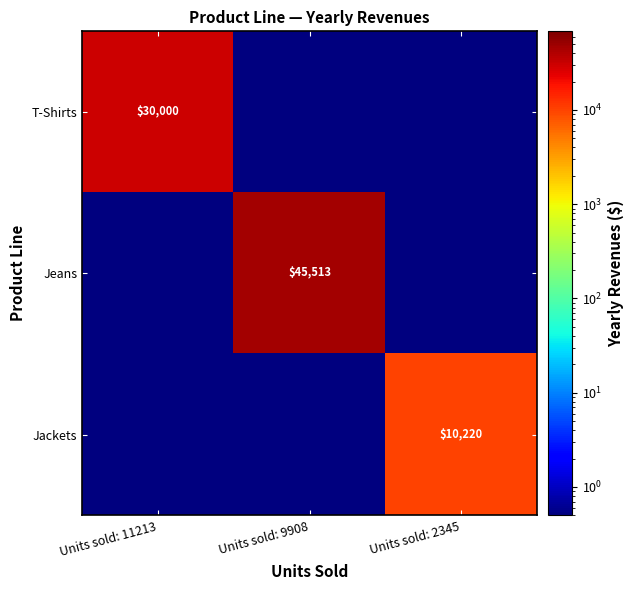

Count the number of categories in the chart.

3